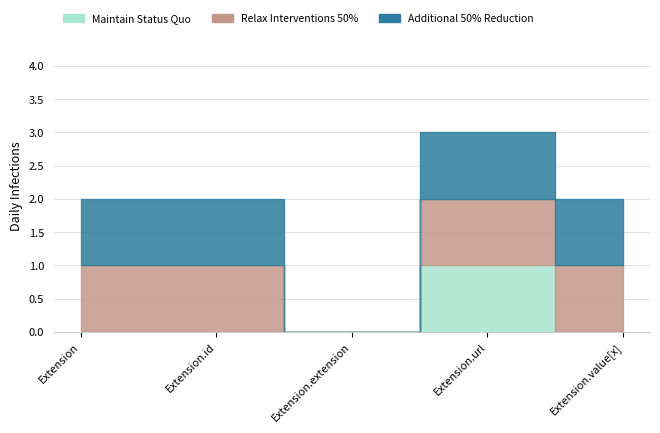

How many values in the Maintain Status Quo series exceed 0?

1